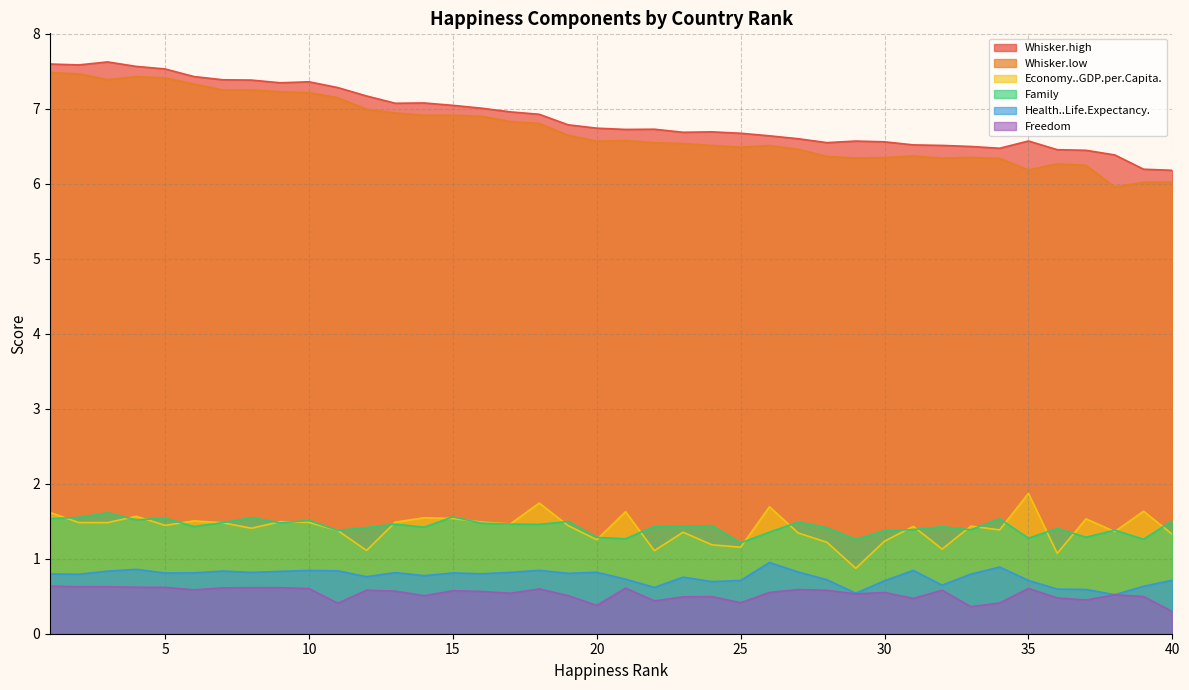

What is the sum of all Freedom values?

21.3